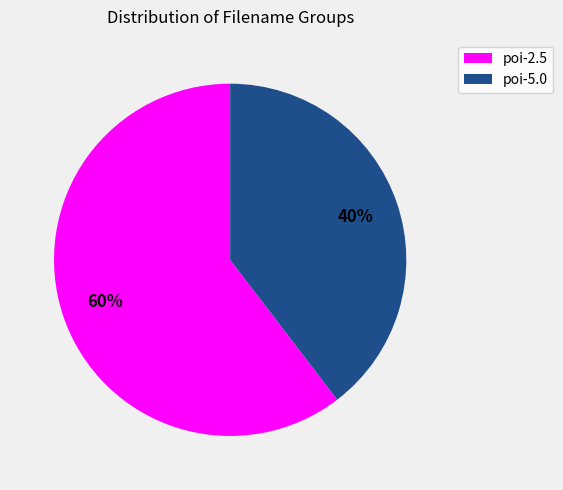

Which slice represents more than half of the pie?

poi-2.5